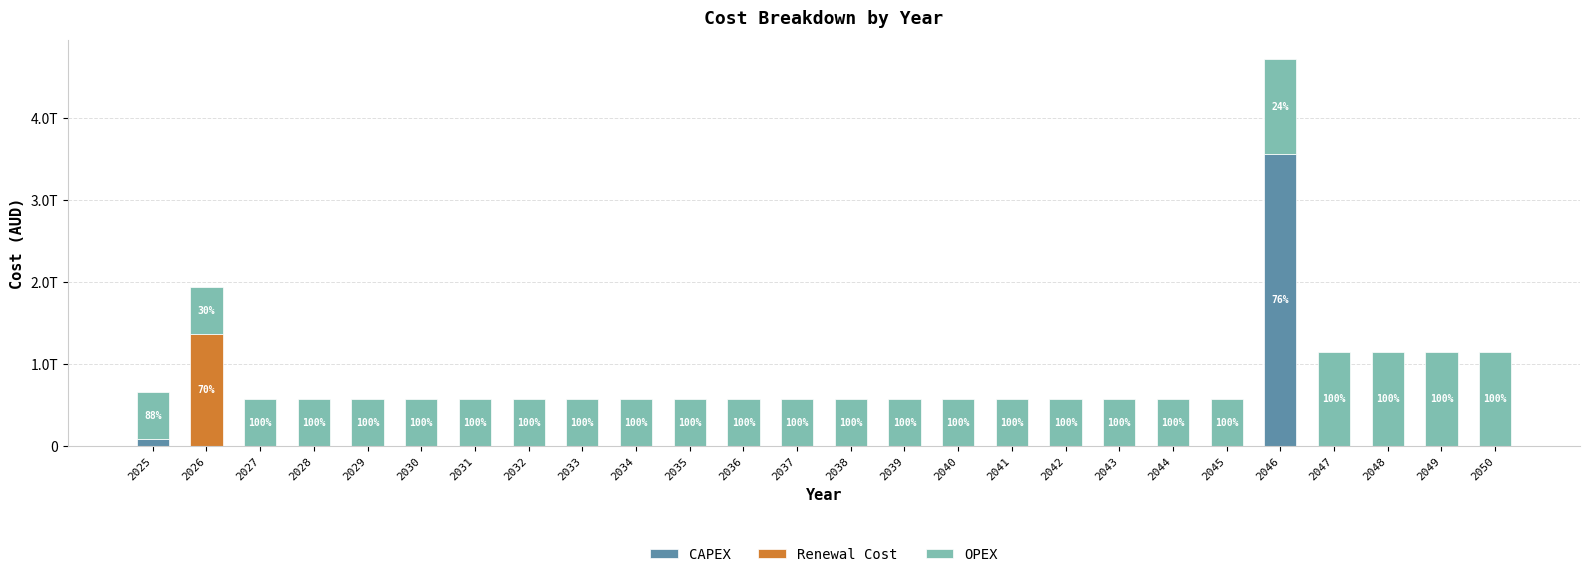

Does the chart contain stacked bars?

Yes